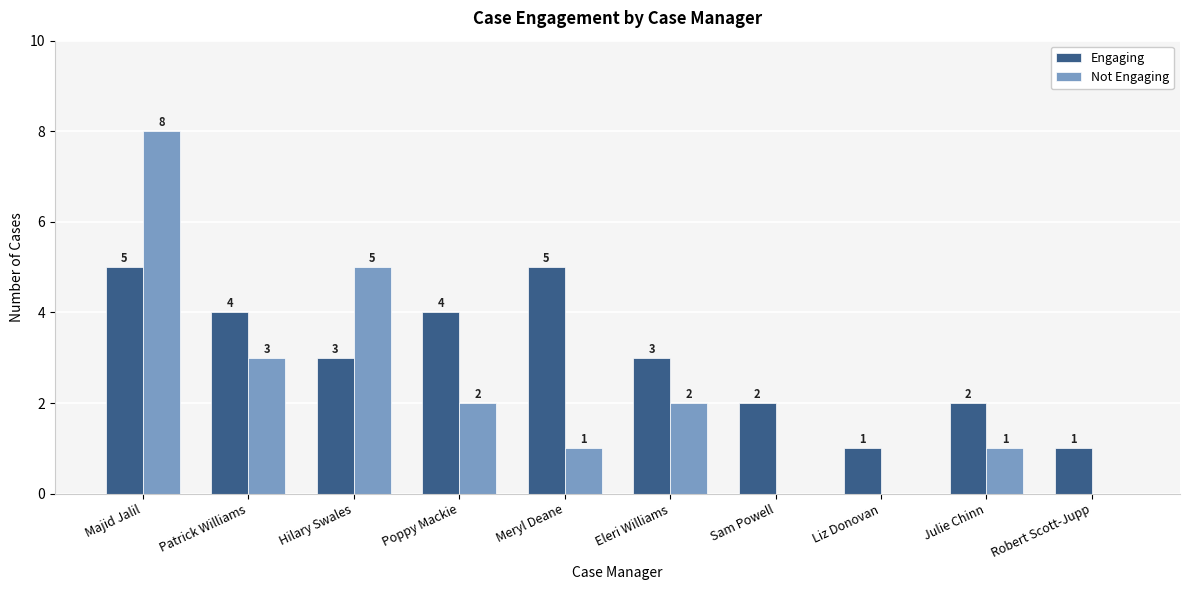

How many groups of bars are there?

10